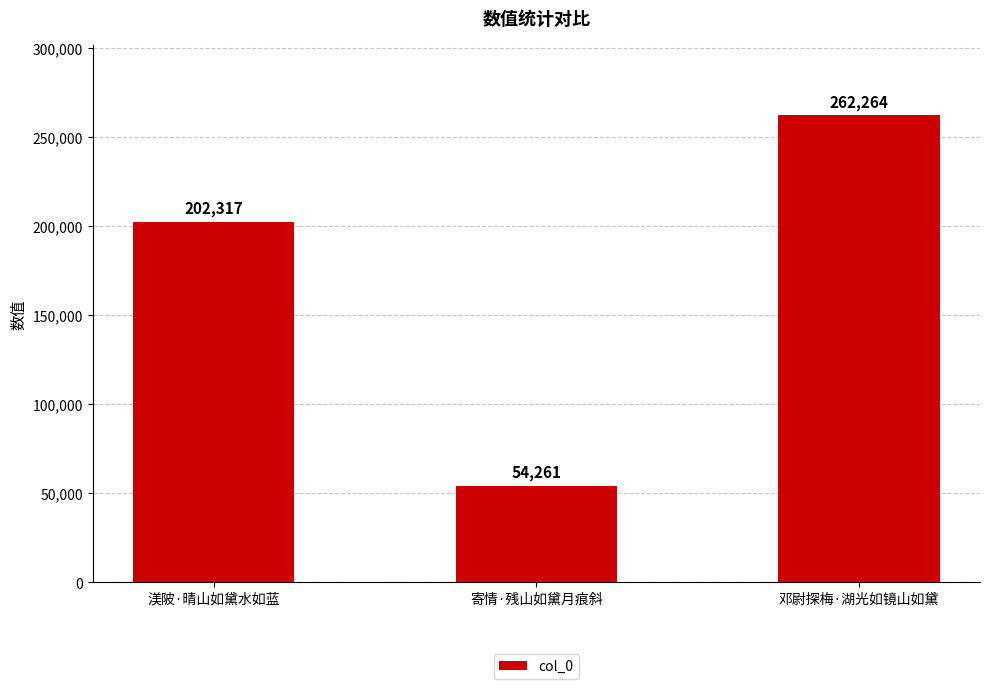

What is the label of the 1st bar from the right?

邓尉探梅·湖光如镜山如黛